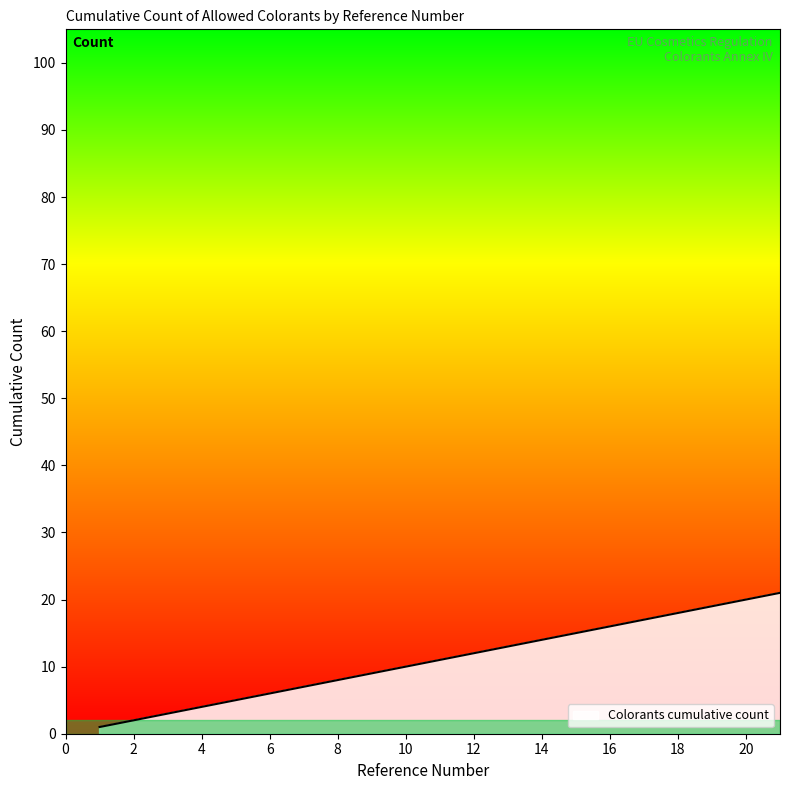

What is the maximum value shown in the chart?

33